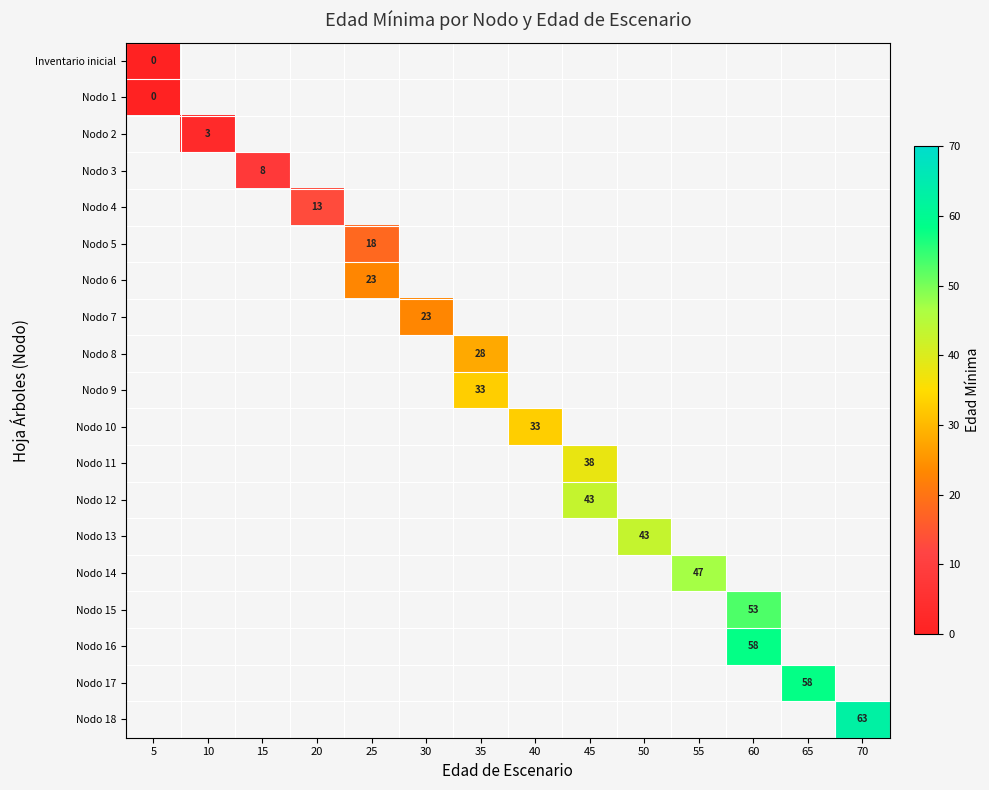

The value of Nodo 7 at 30 is 23. True or false?

True